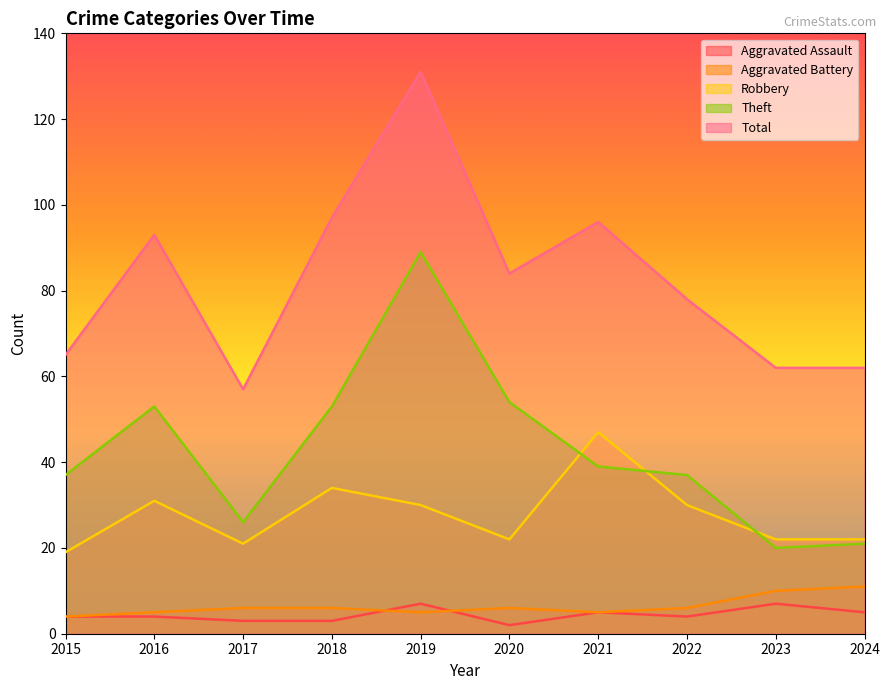

How many categories are shown in the chart?

10